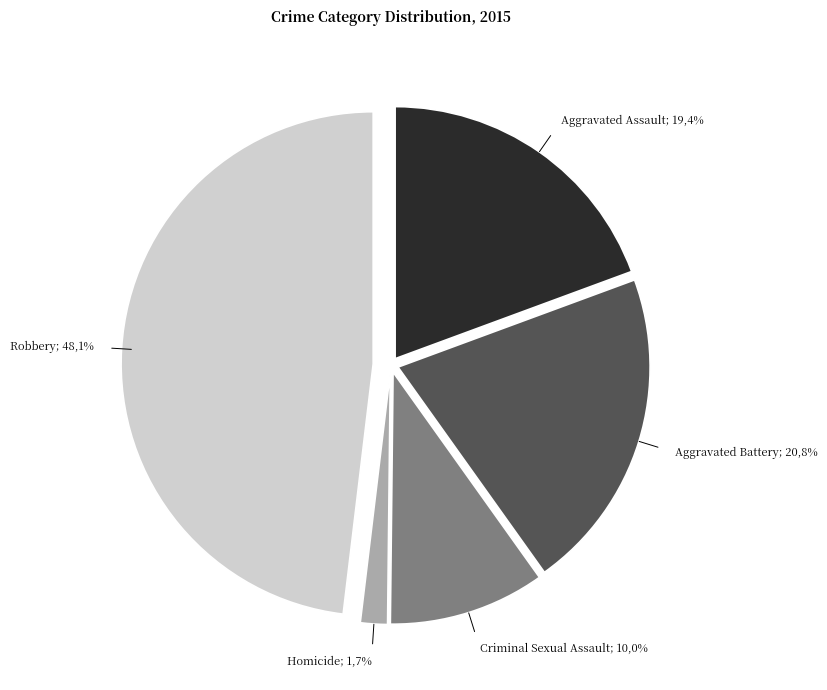

Does Aggravated Battery account for over 50% of the chart?

No